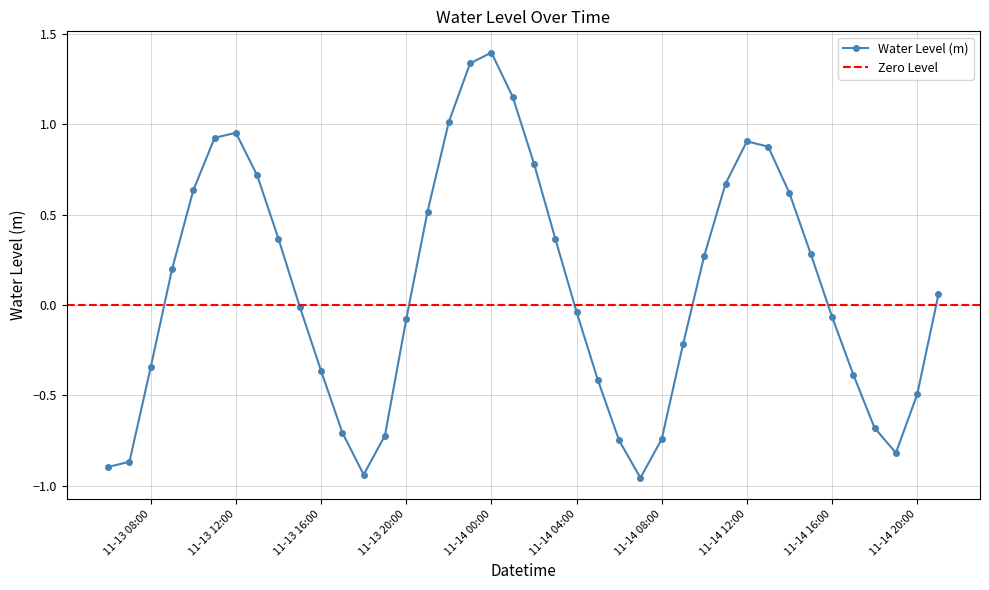

What is the value of the 19th point from the left?

1.4